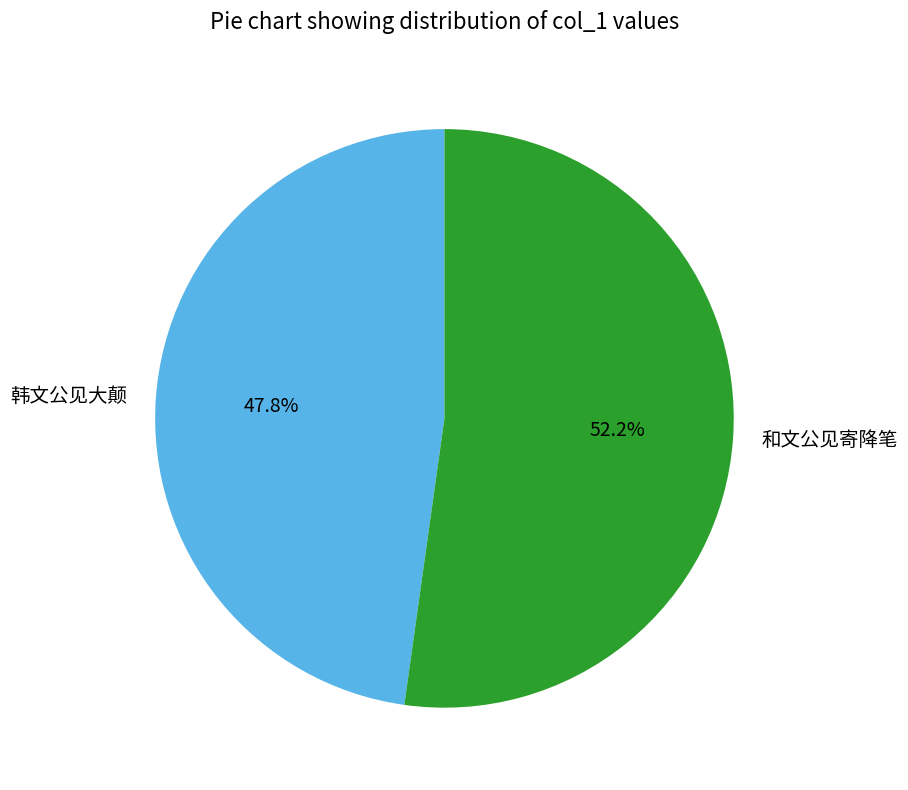

Which slice is the smallest?

韩文公见大颠